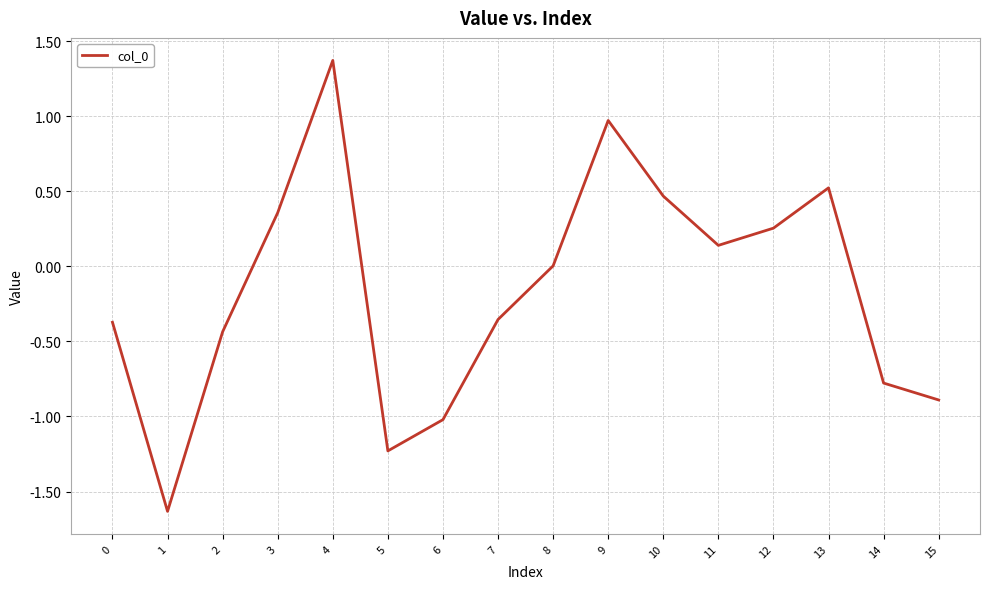

True or false: the data shows -0.4 at 0.

True